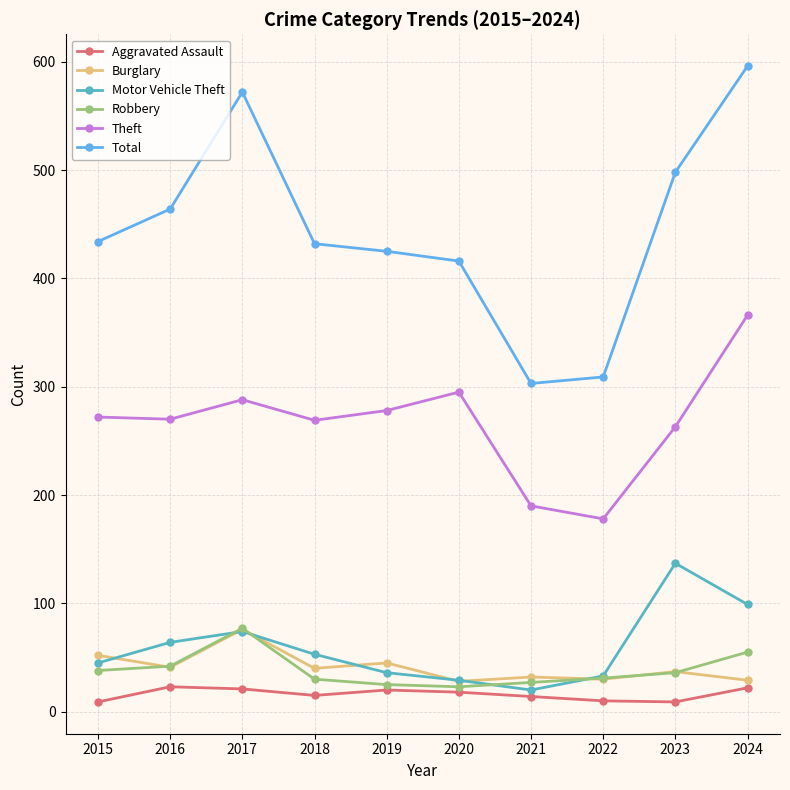

Which series changed the most between 2018 and 2021?

Total